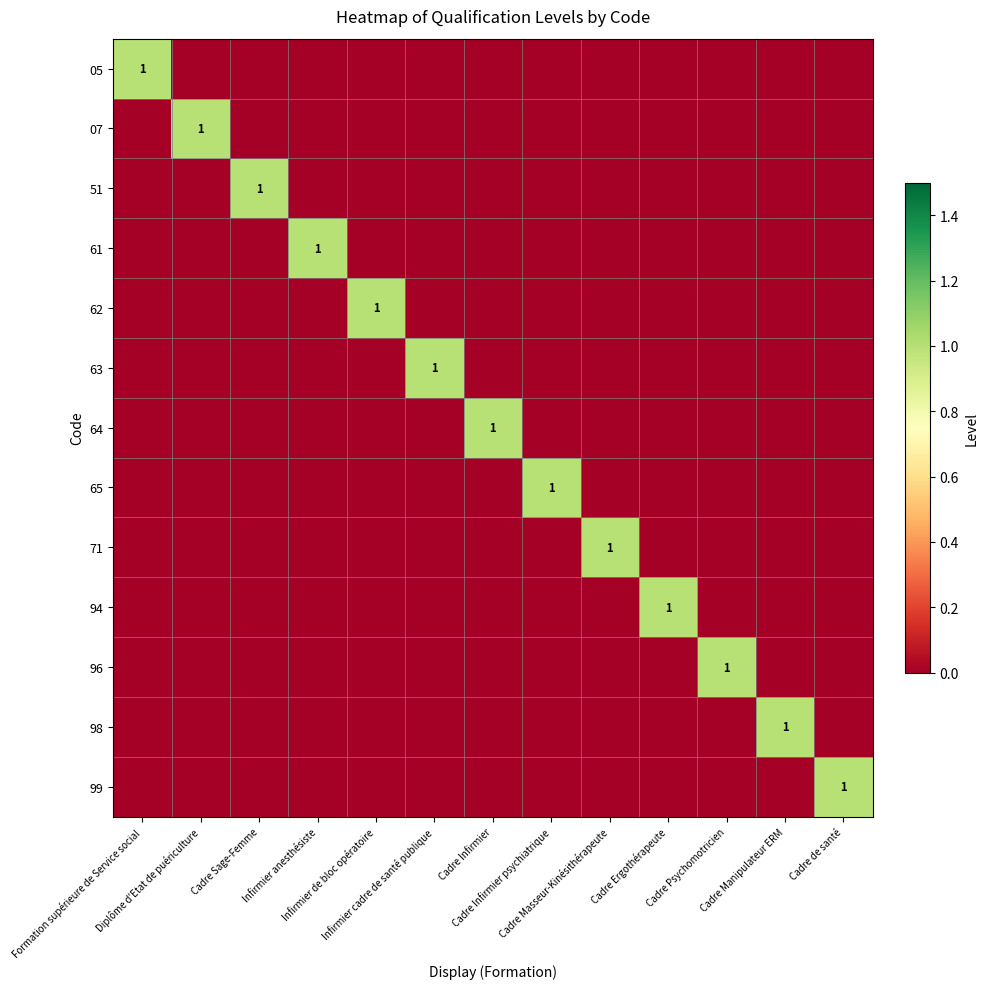

Is the value of 96 at Infirmier de bloc opératoire greater than the value of 63 at Cadre Sage-Femme?

No